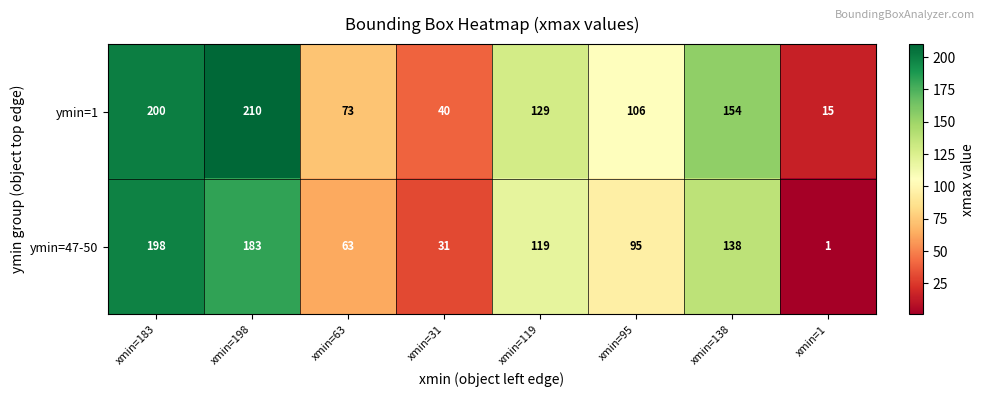

Reading left to right, transcribe all the data shown in this chart.

ymin=1: 200	210	73	40	129	106	154	15
ymin=47-50: 198	183	63	31	119	95	138	1